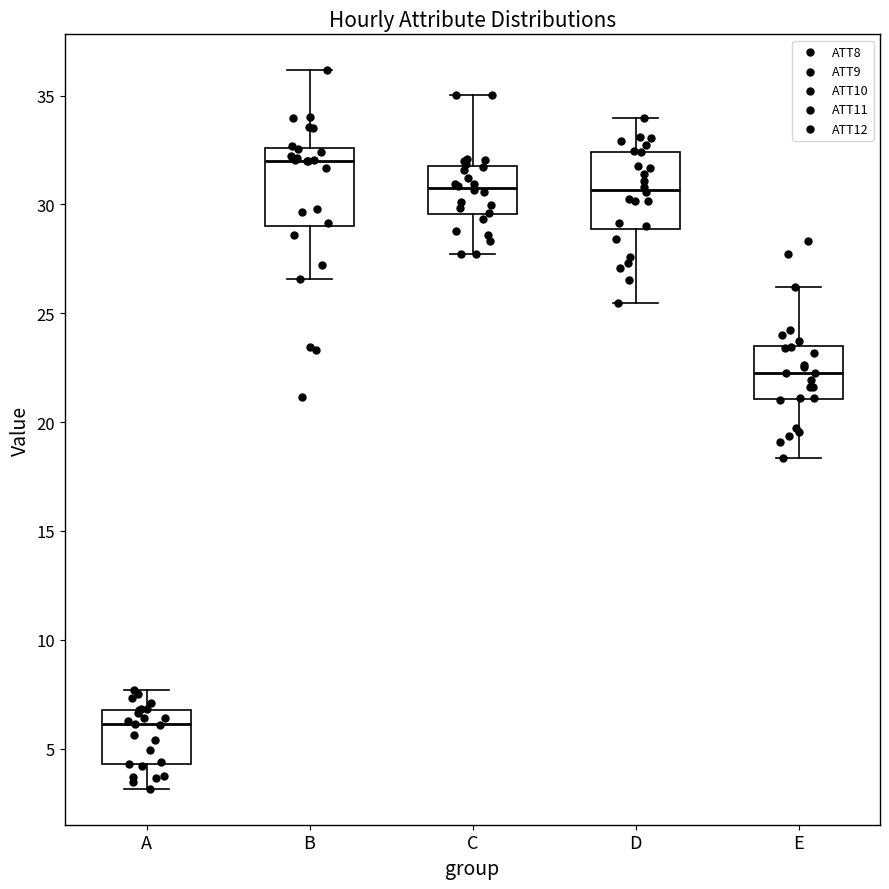

Which box has the highest median line?

B